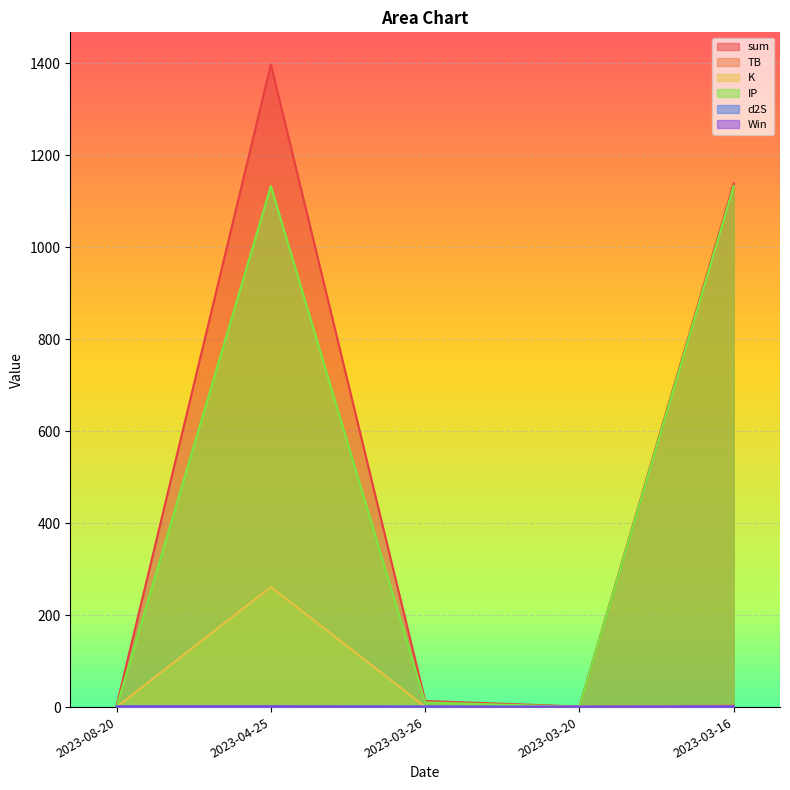

True or false: sum has more than 2 points higher than both neighbors.

False